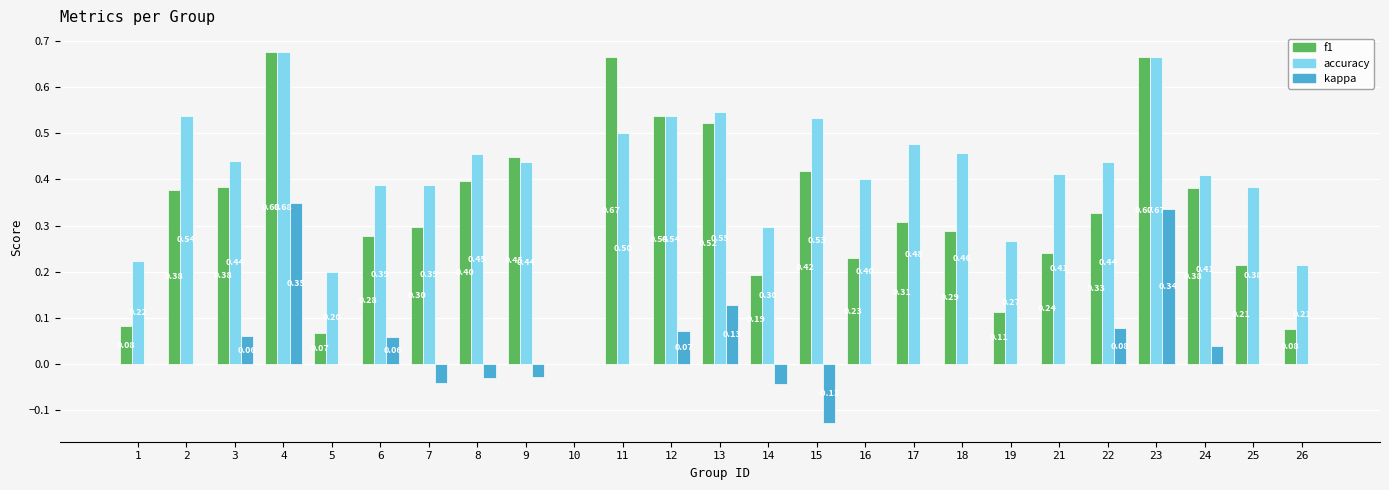

True or false: kappa has a value of 0.0 at 25.

True